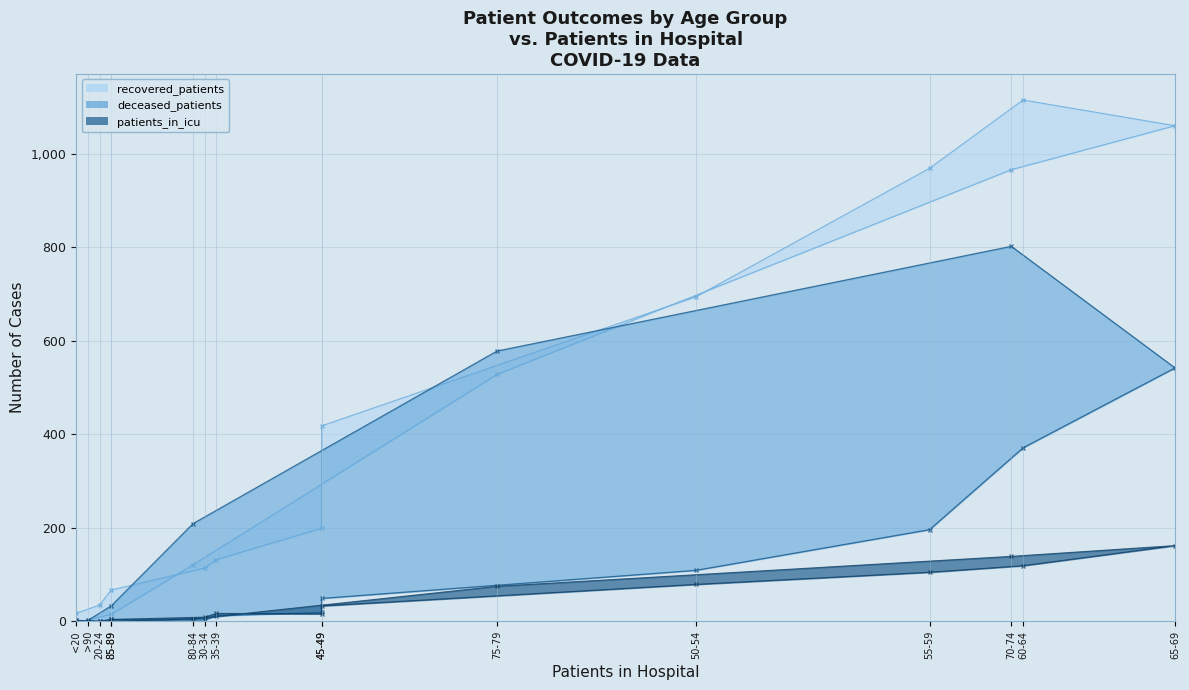

Rank the series by their average value, from lowest to highest.

patients_in_icu, deceased_patients, recovered_patients